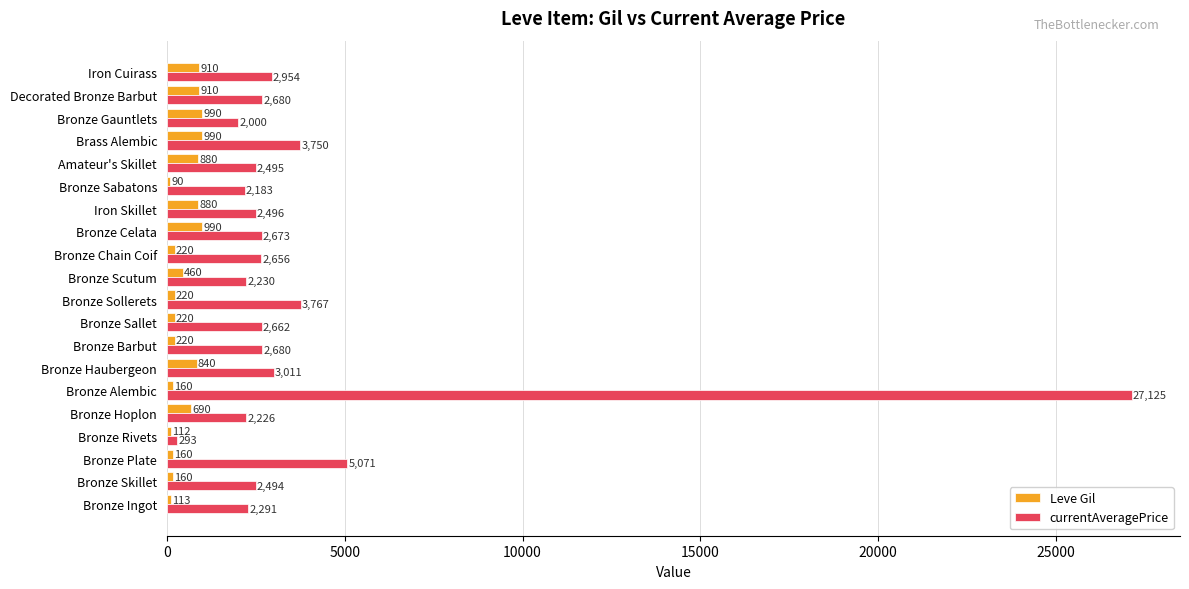

What is the difference between the second highest and minimum values in the currentAveragePrice series?

4778